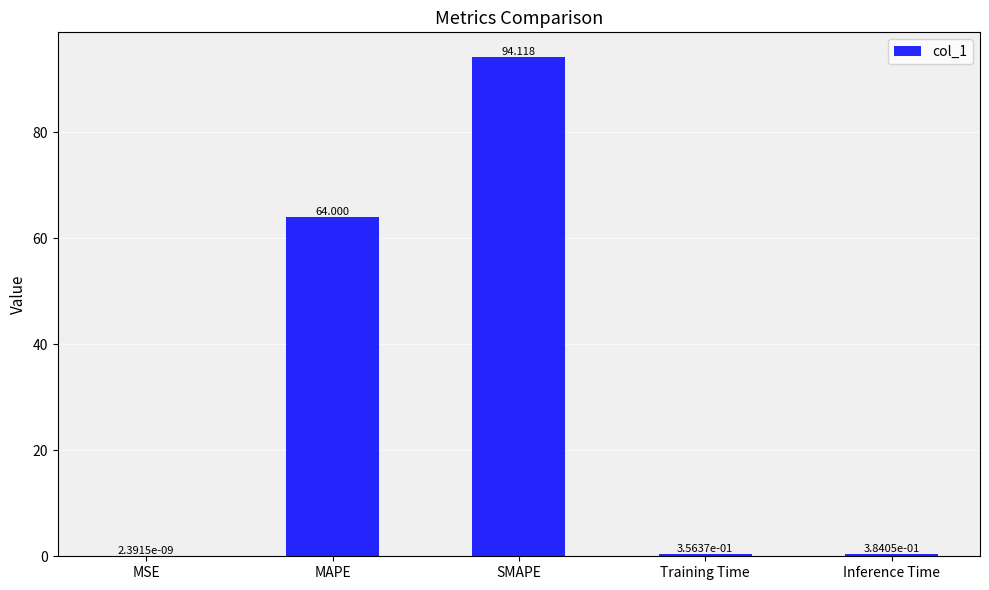

Between Inference Time and MSE, which is larger?

Inference Time